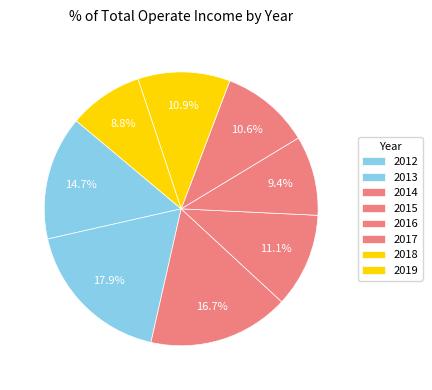

The 2014 slice represents 16% of the pie. True or false?

True